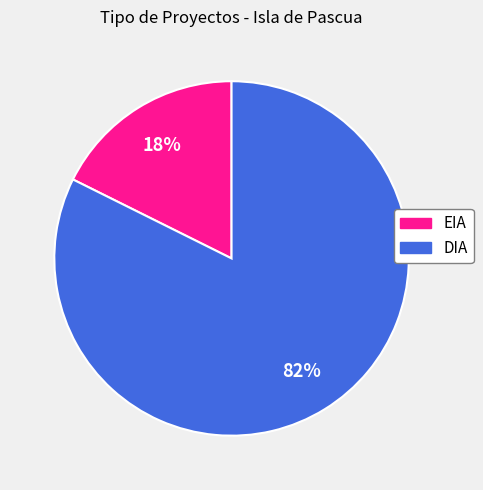

The DIA slice represents 94% of the pie. True or false?

False